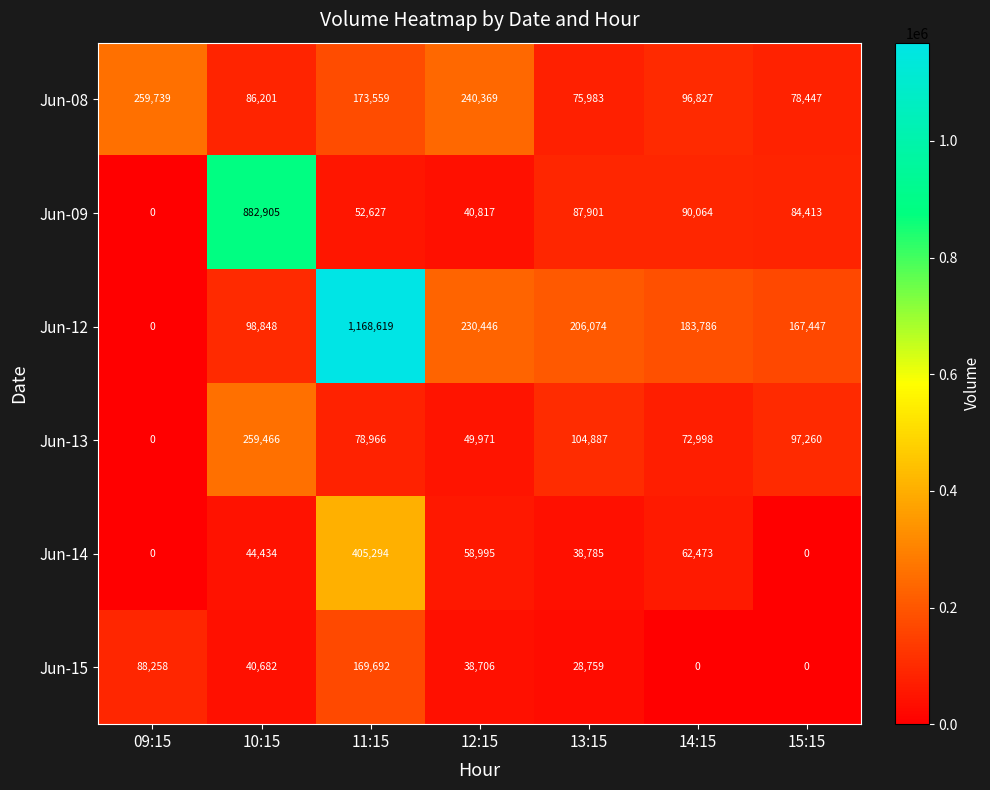

Rank the categories by Jun-08 value from highest to lowest.

09:15, 12:15, 11:15, 14:15, 10:15, 15:15, 13:15